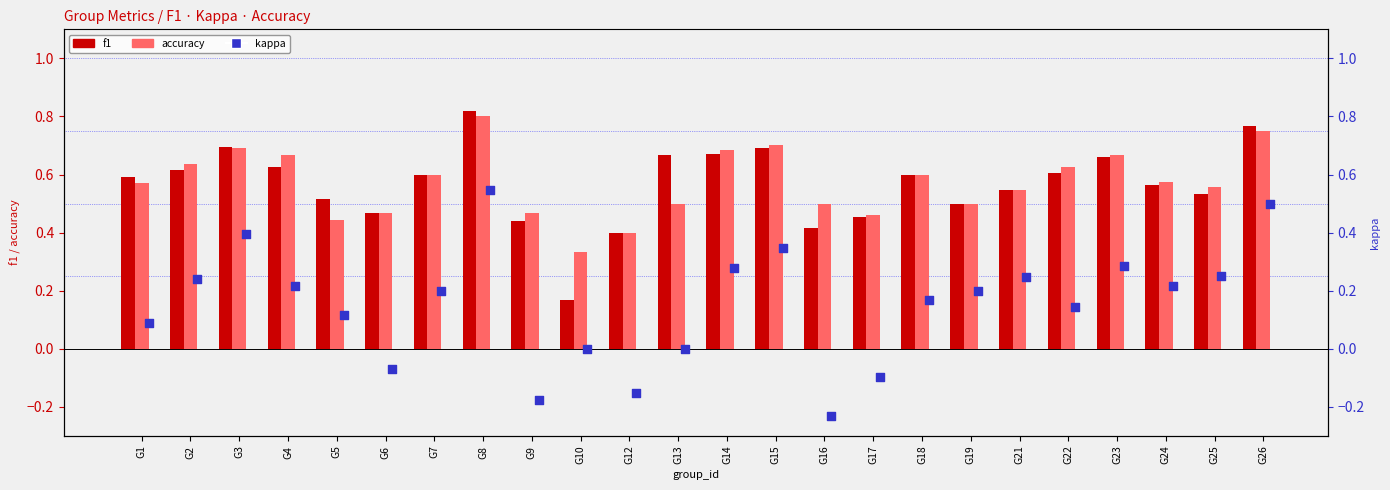

Which series has the largest Y range (max minus min)?

kappa